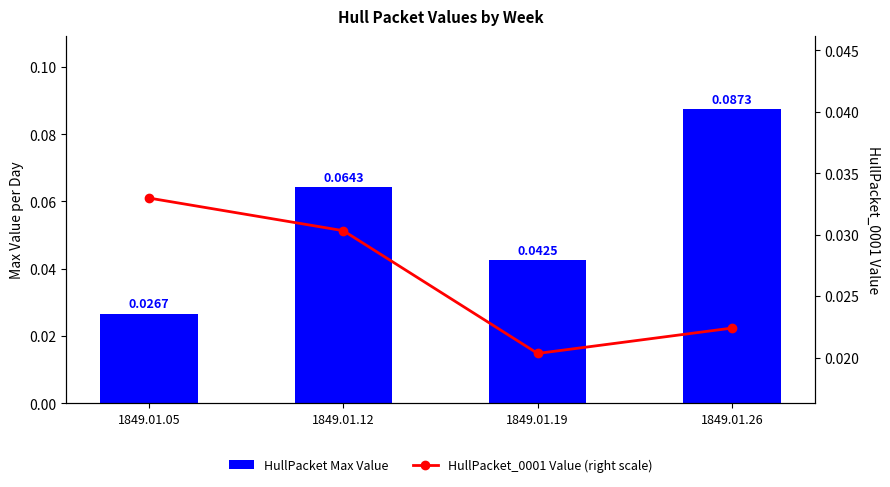

The value of HullPacket_0001 Value (right scale) at 1849.01.12 is 0.0. True or false?

False